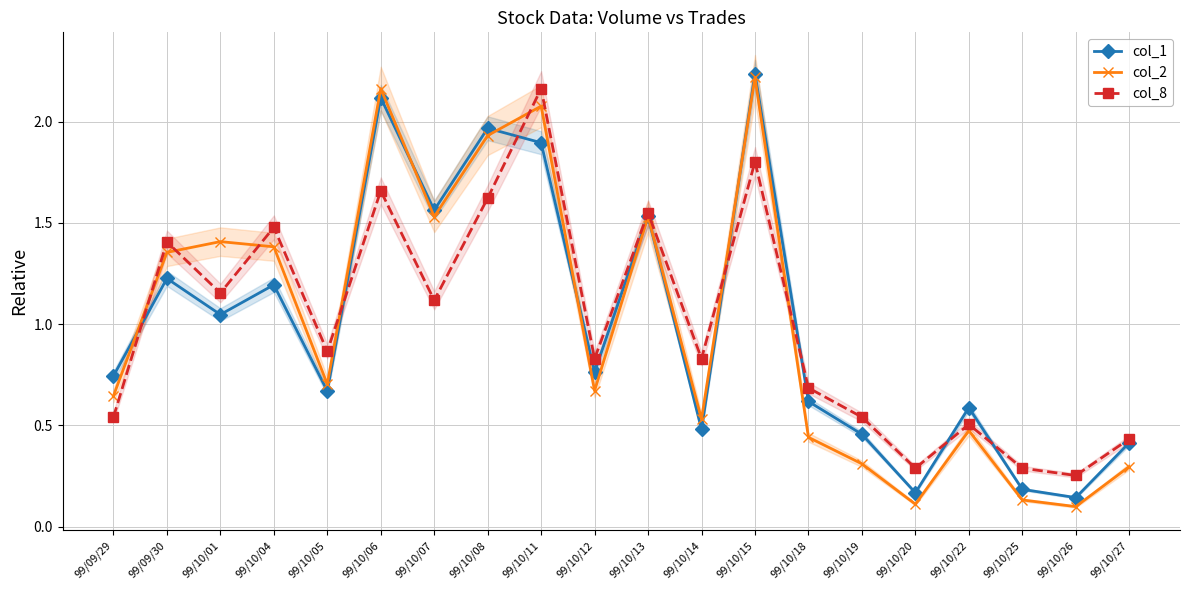

Where is col_8 nearest to the value 1?

99/10/07